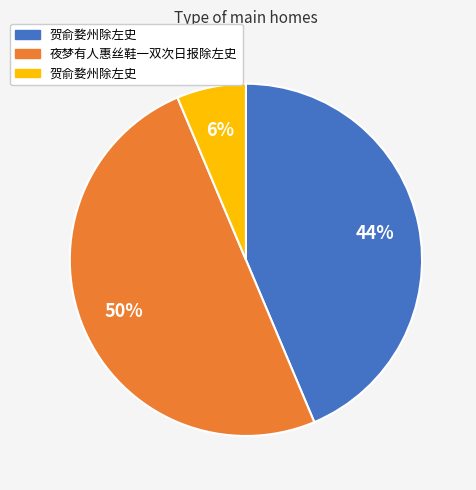

To the nearest percent, what is the average slice percentage?

33%